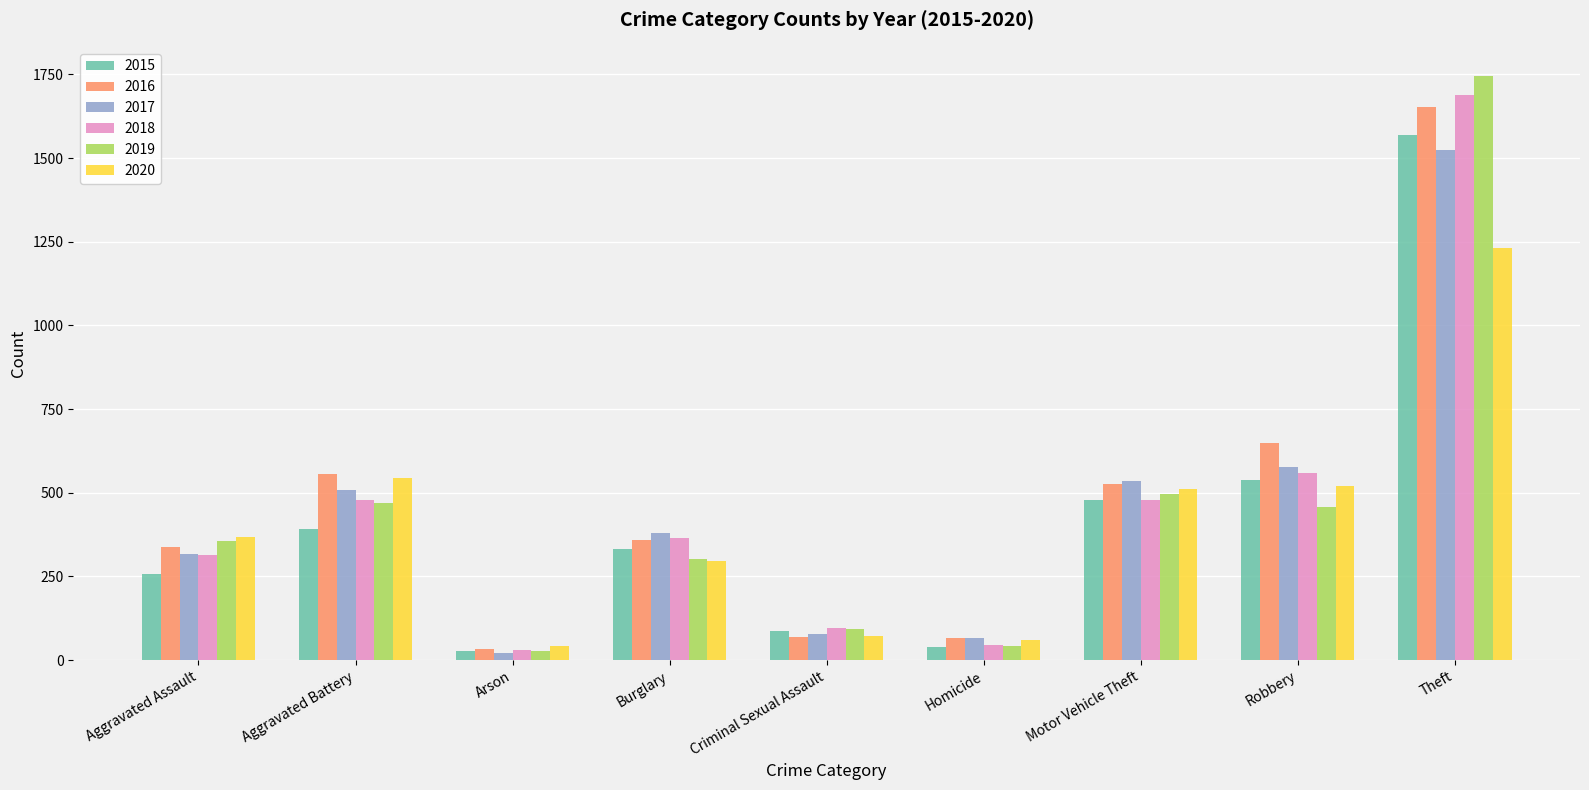

How many distinct data groups are displayed?

6